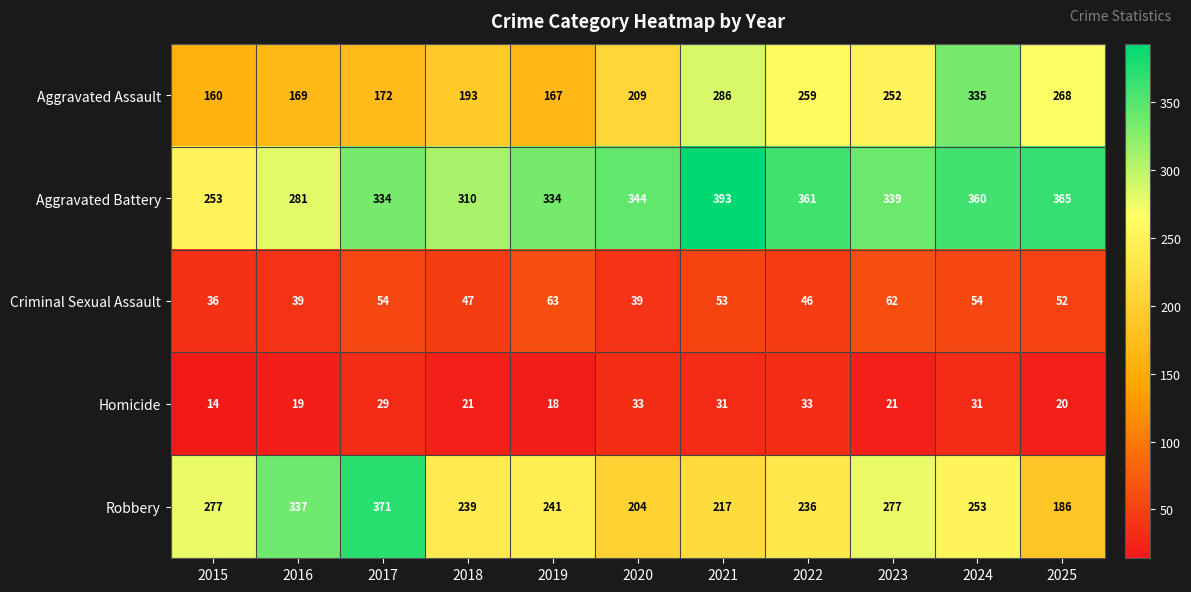

Which series has the largest total across all categories?

Aggravated Battery